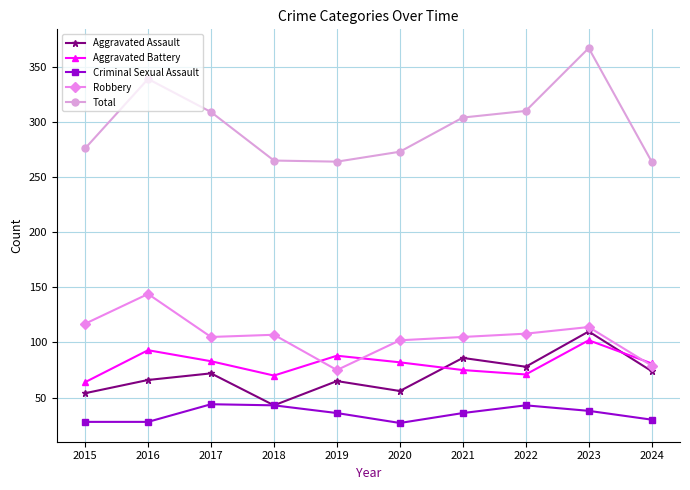

What is the lowest value of the Aggravated Assault series?

43